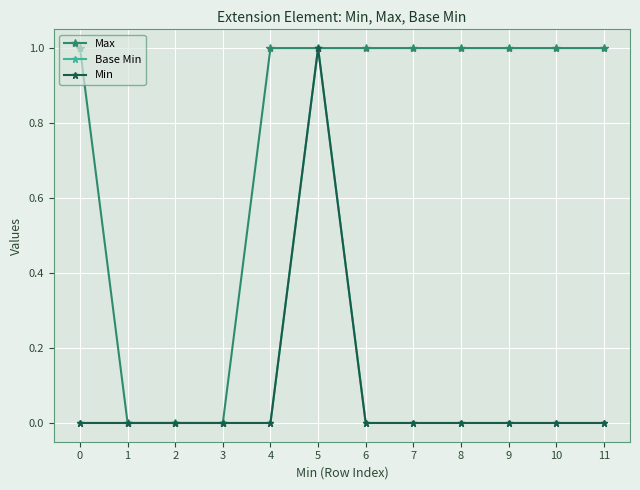

Is this an area chart (filled region under the line)?

No